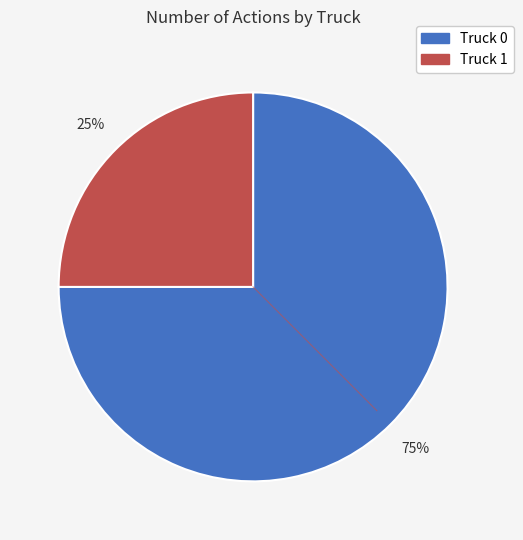

How many slices are in this pie chart?

2